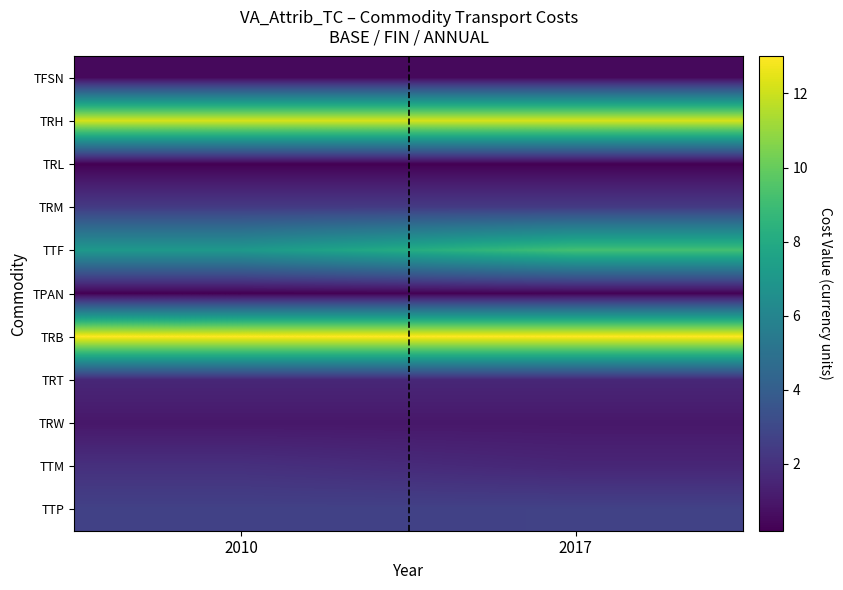

Which series has the largest total across all categories?

TRB